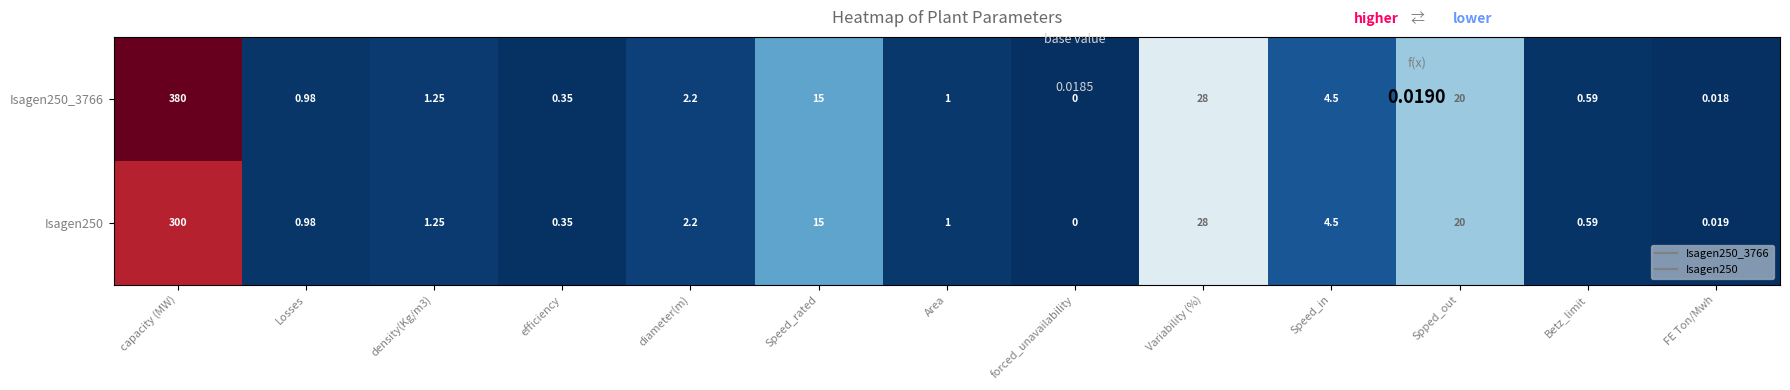

Which category has the lowest value in the Isagen250 series?

forced_unavailability